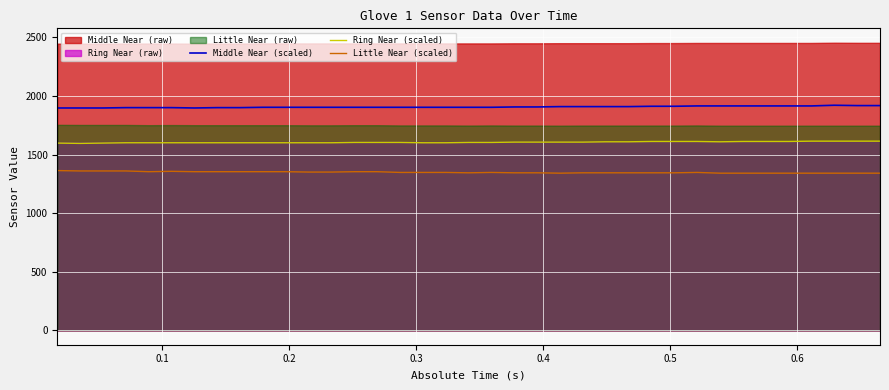

What is the lowest value of the Ring Near (scaled) series?

1595.6